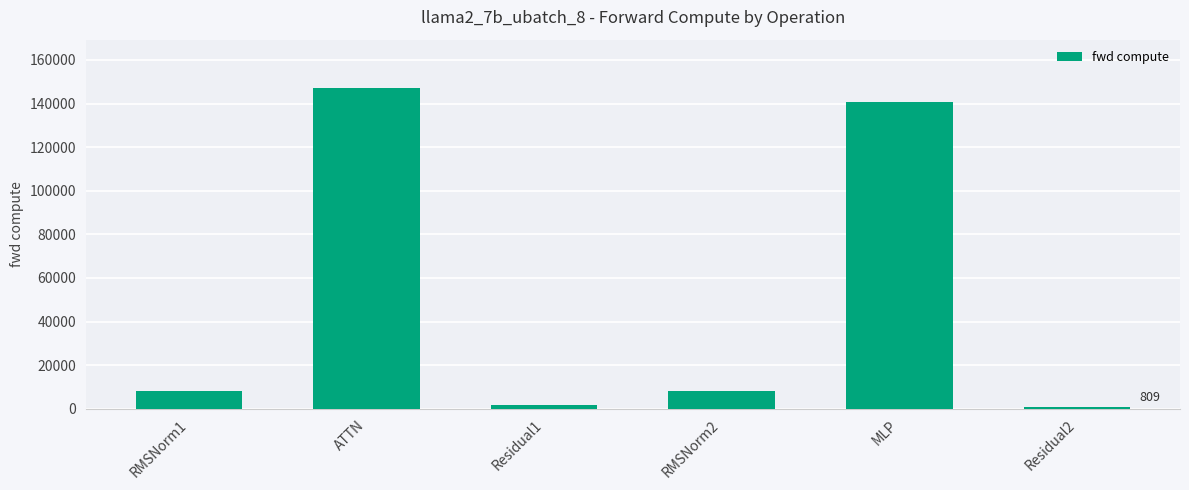

True or false: the data shows 809.4 at Residual2.

True